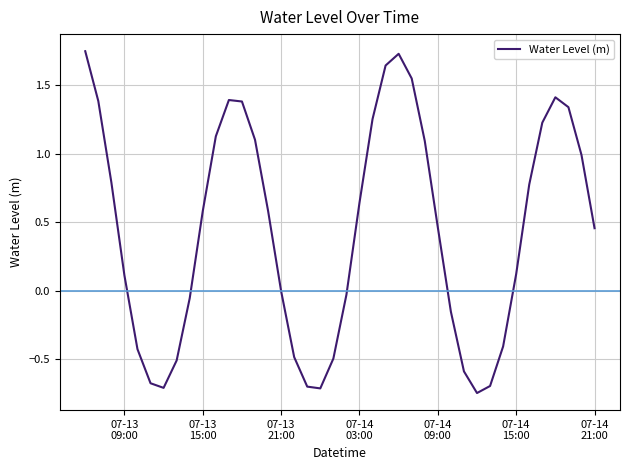

What is the difference between the maximum and minimum values?

2.5